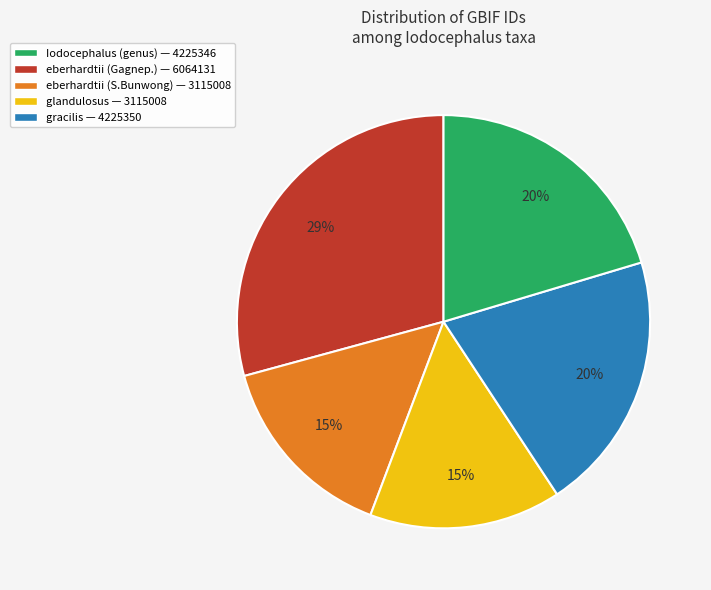

To the nearest percent, what is the difference between the largest and smallest slice percentages?

14%